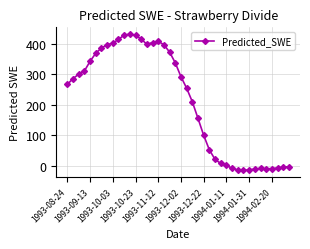

What is the greatest value displayed?

431.9